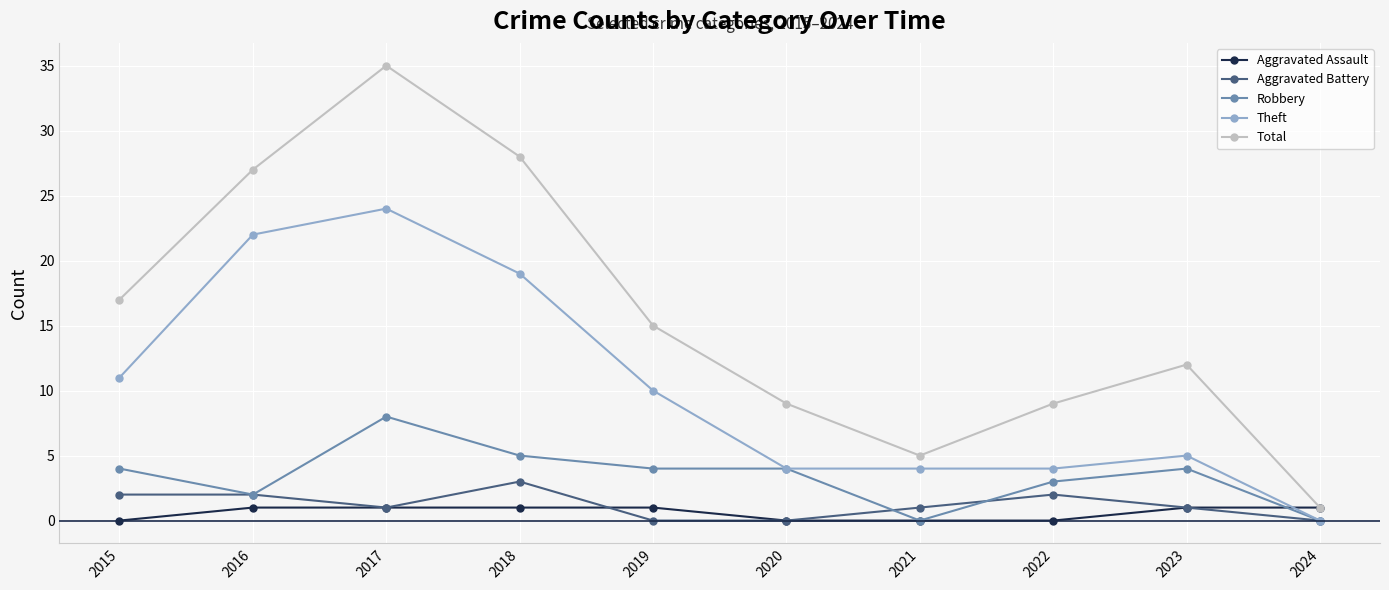

Which category has the highest value in the Aggravated Battery series?

2018